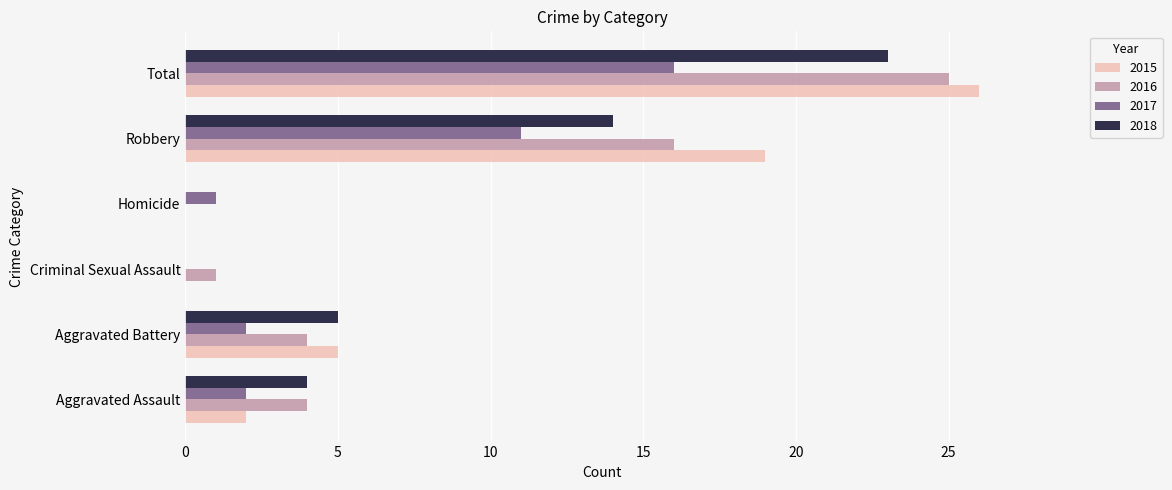

How many categories are shown in the chart?

6